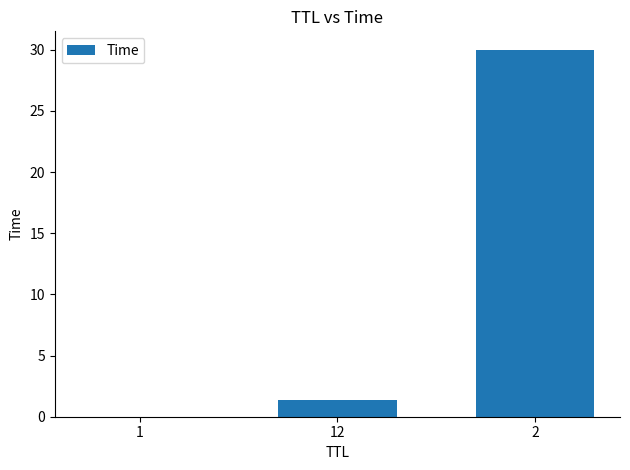

What is the greatest value displayed?

30.0